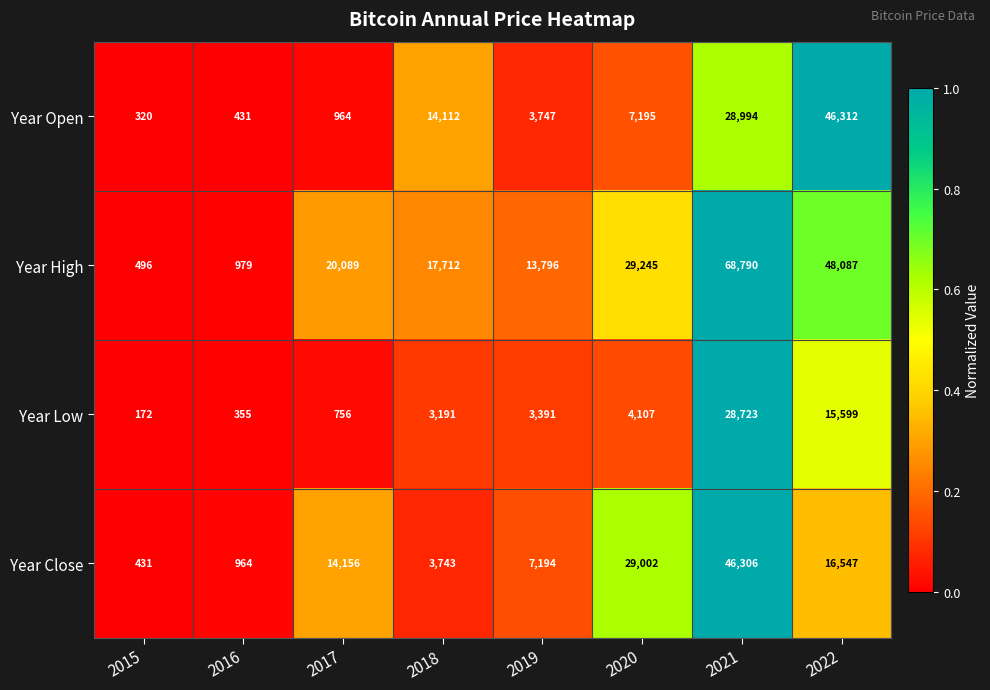

What is the difference between the Year High values at 2017 and 2018?

2377